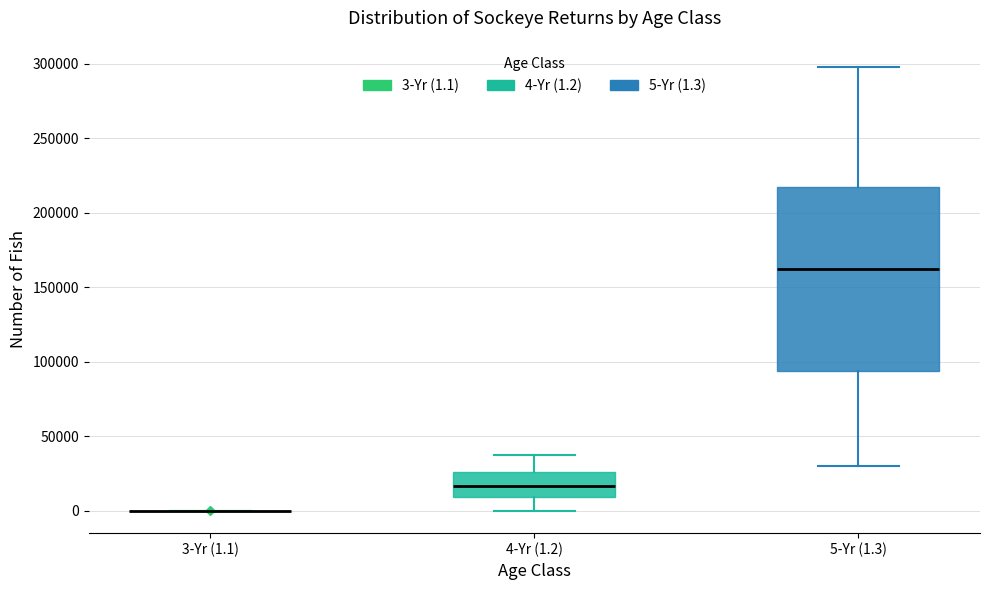

Reading left to right, read every box against the y-axis: the position of its median line, the range the box covers, and the ends of its whiskers. The values are not printed on the chart, so give them approximately, as read against the axis.

3-Yr (1.1): box collapsed to a line at 0, whiskers 0 to 0
4-Yr (1.2): median 15000, box 10000 to 25000, whiskers 0 to 40000
5-Yr (1.3): median 160000, box 95000 to 220000, whiskers 30000 to 300000